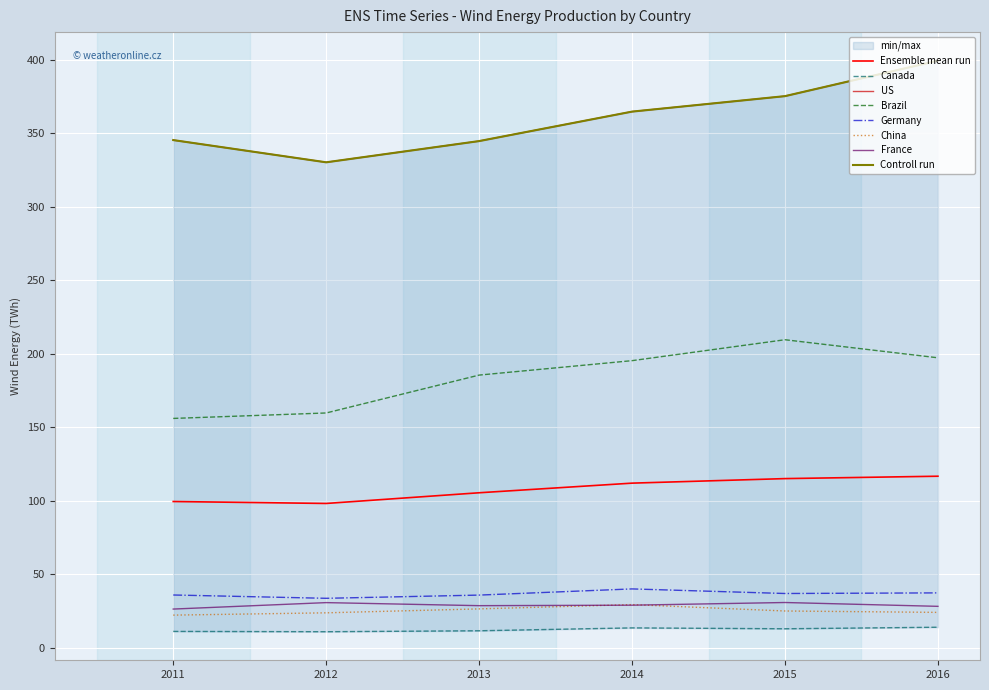

What is the difference between the highest and lowest values at 2011?

334.2